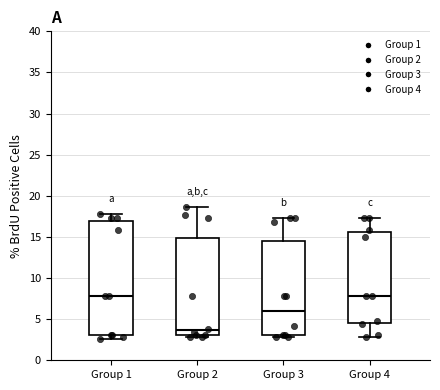

Which box is the tallest, from its lower edge to its upper edge?

Group 1